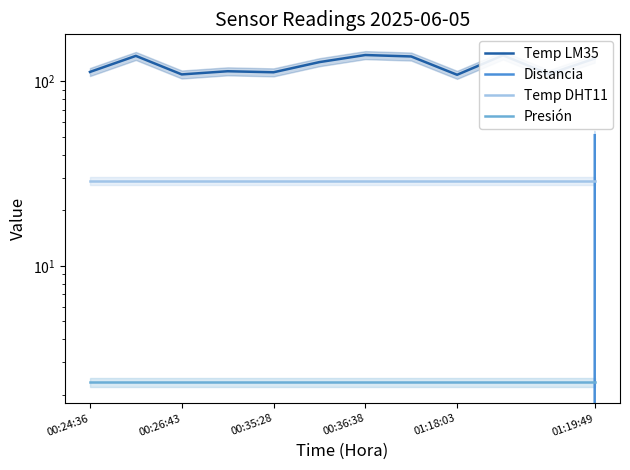

Reading left to right, list all the values displayed in this chart.

Temp LM35: 112.4	137.3	109.0	113.4	111.9	127.1	138.8	136.4	108.5	138.3	109.5	132.9
Distancia: -1.0	-1.0	-1.0	-1.0	-1.0	-1.0	-1.0	-1.0	-1.0	-1.0	-1.0	51.0
Temp DHT11: 28.9	28.9	28.9	28.9	28.9	28.9	28.9	28.9	28.9	28.9	28.9	28.9
Presión: 2.3	2.3	2.3	2.3	2.3	2.3	2.3	2.3	2.3	2.3	2.3	2.3